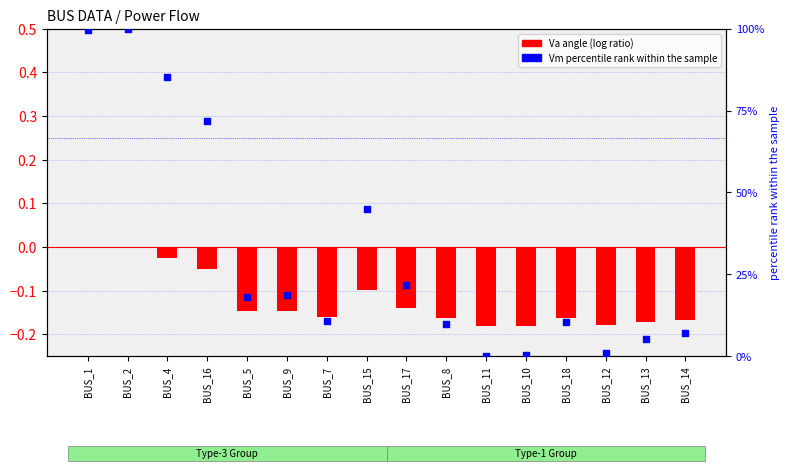

At which category is the sum across all series the highest?

BUS_2